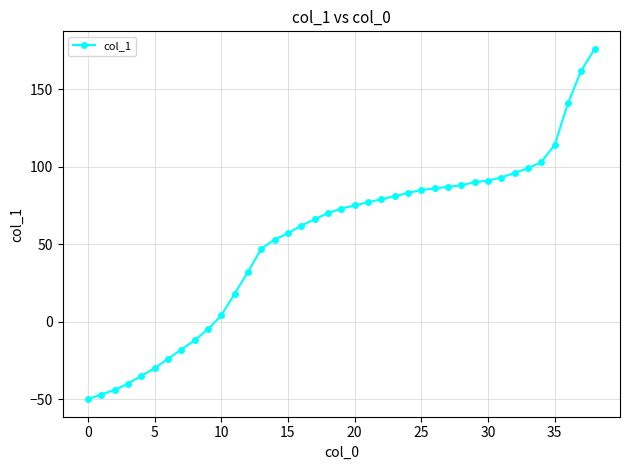

Count the number of categories in the chart.

39